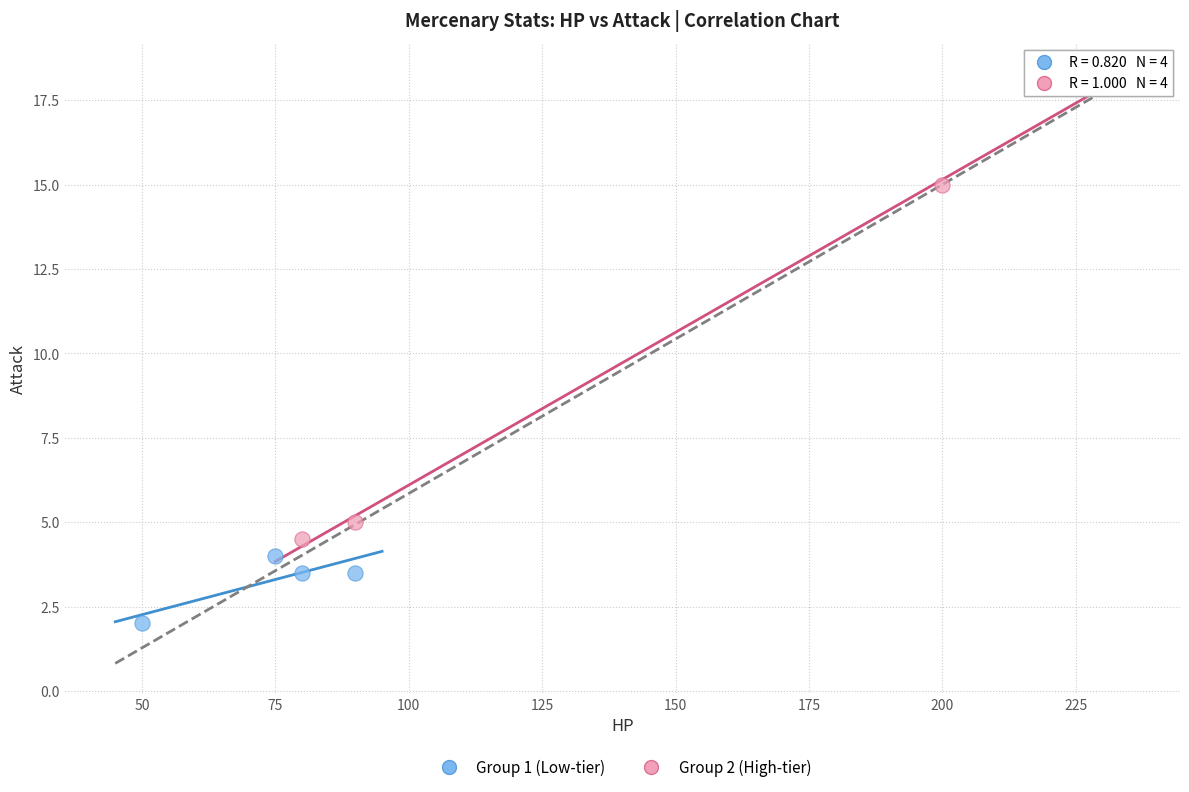

Which series reaches the maximum Y coordinate?

Group 2 (High-tier)